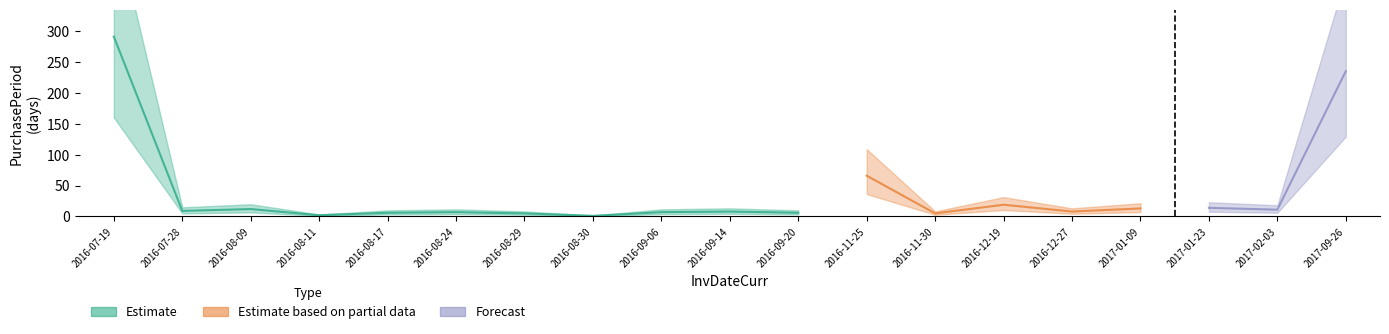

Approximately how many times larger is the value at 2017-02-03 compared to 2016-12-19?

0.6